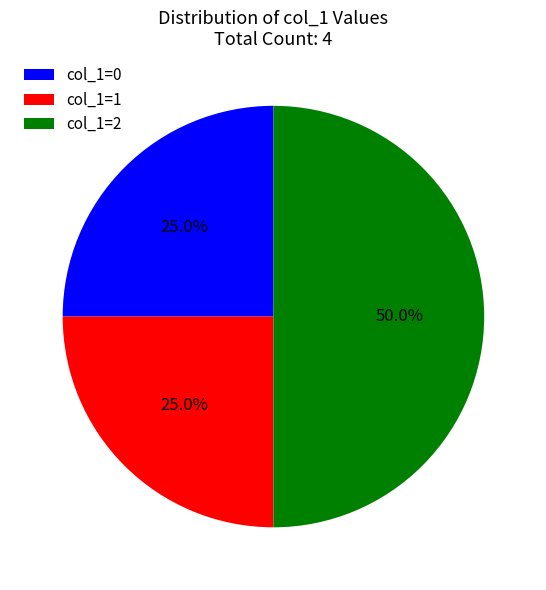

What is the largest slice in the pie chart?

col_1=2